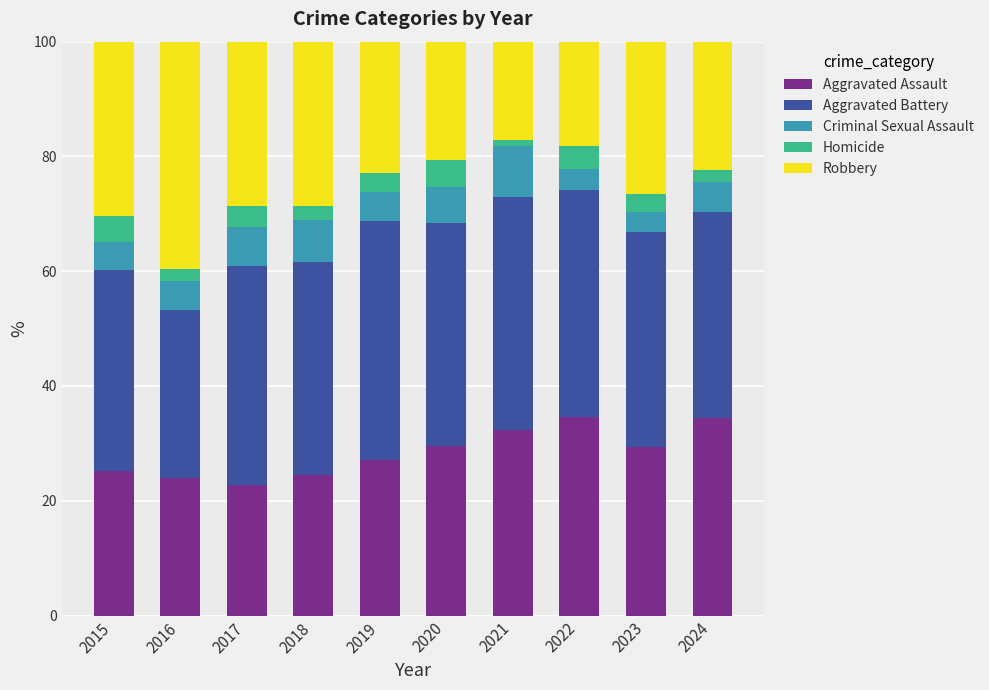

What are all the series names shown in the legend?

Aggravated Assault, Aggravated Battery, Criminal Sexual Assault, Homicide, Robbery